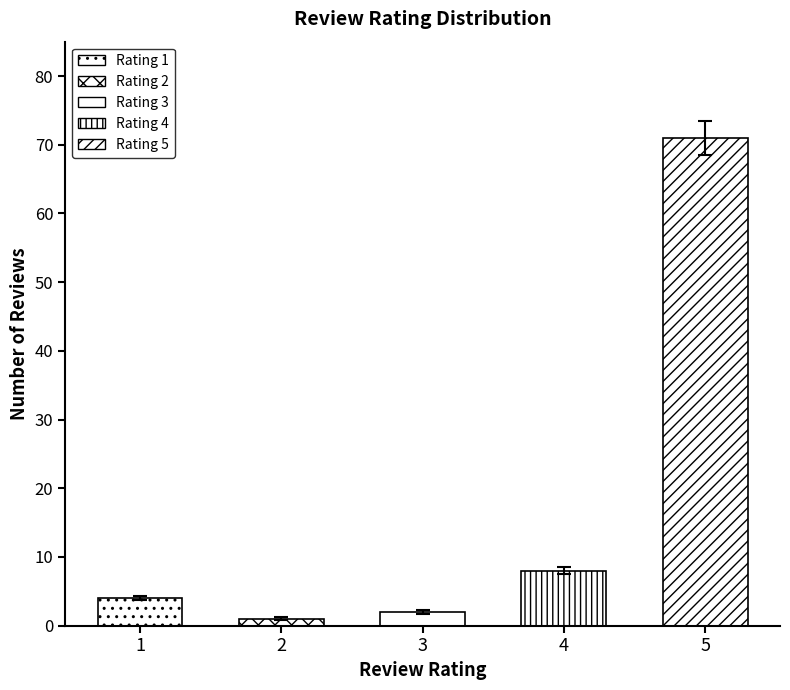

What is the ratio of the value at 4 to the value at 2?

8.0